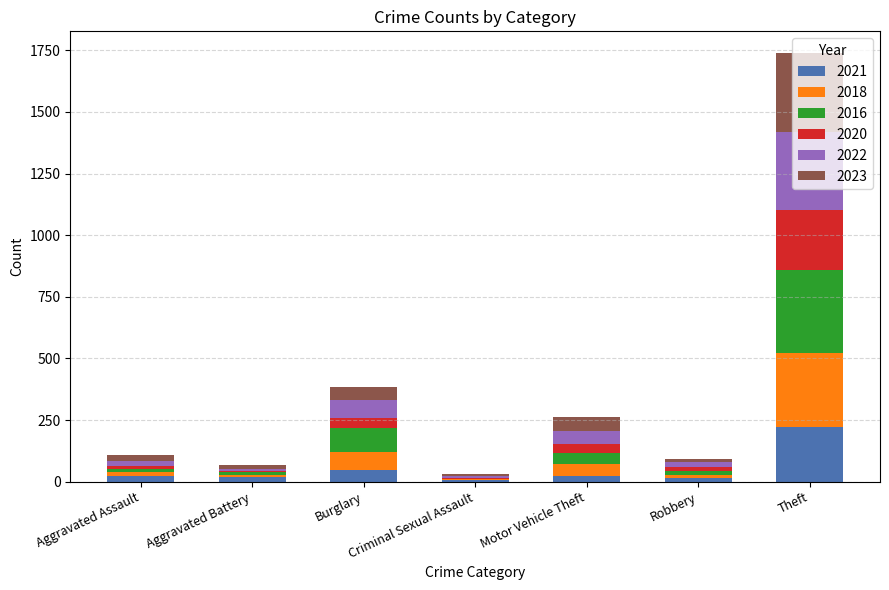

At which category is the sum across all series the highest?

Theft